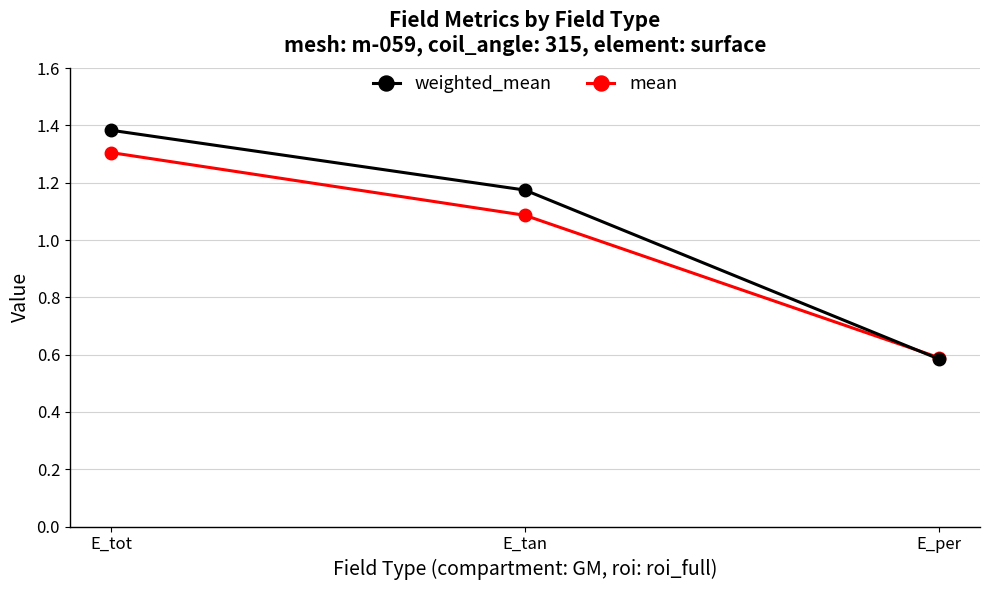

True or false: mean has a value of 1.3 at E_tot.

True